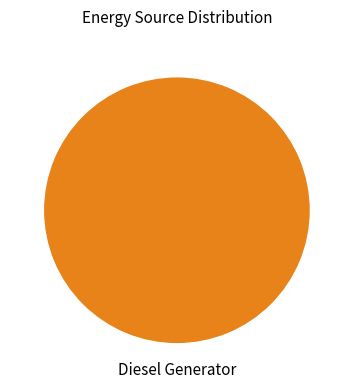

Is there a majority slice in this chart?

Yes